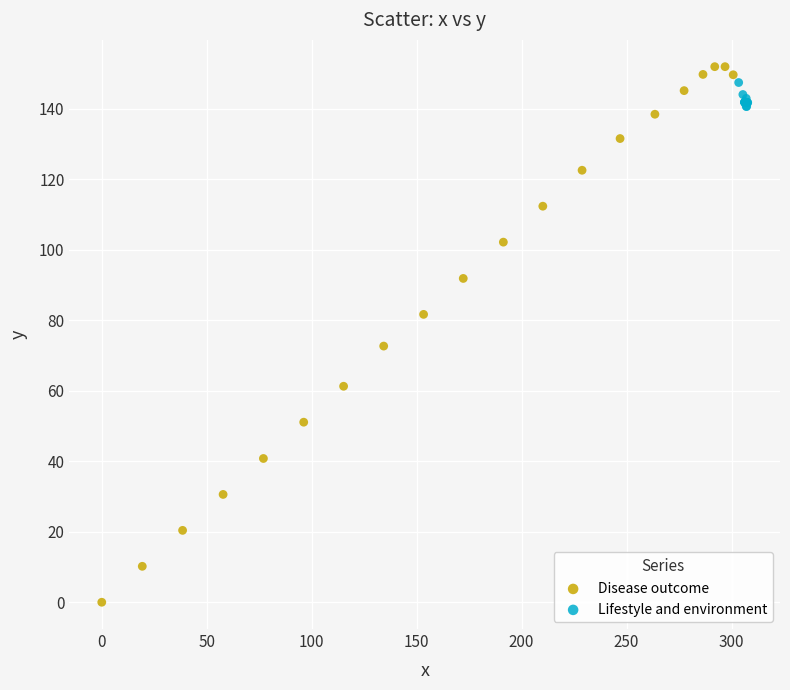

Which series has the largest Y range (max minus min)?

Disease outcome